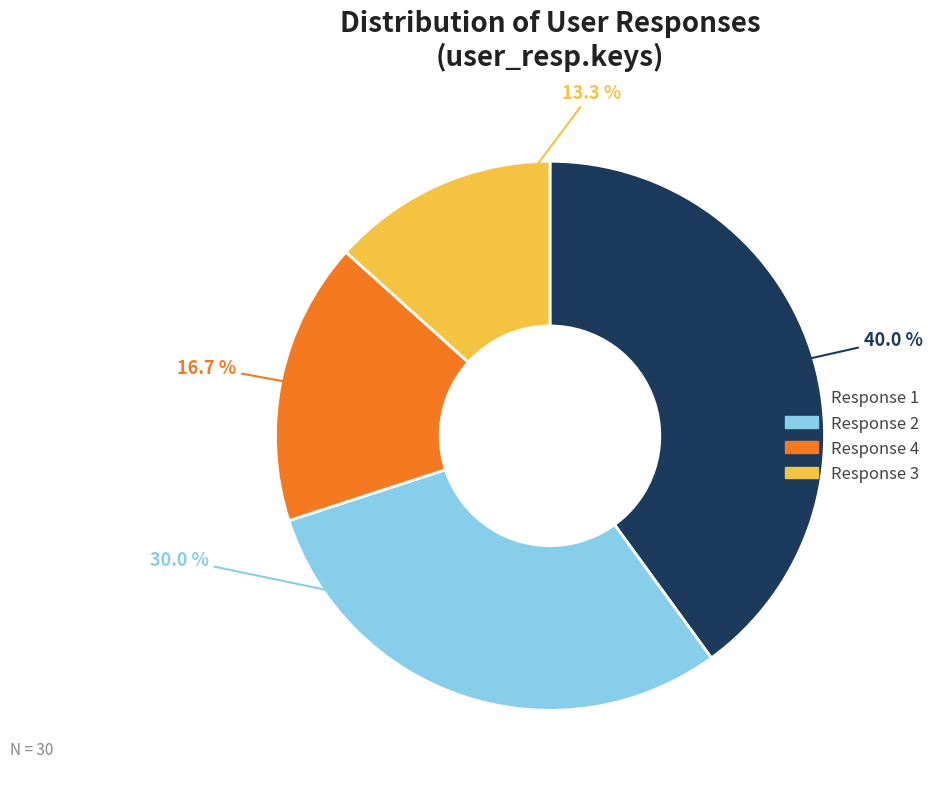

What is the ratio of the value at Response 4 to the value at Response 2?

0.6